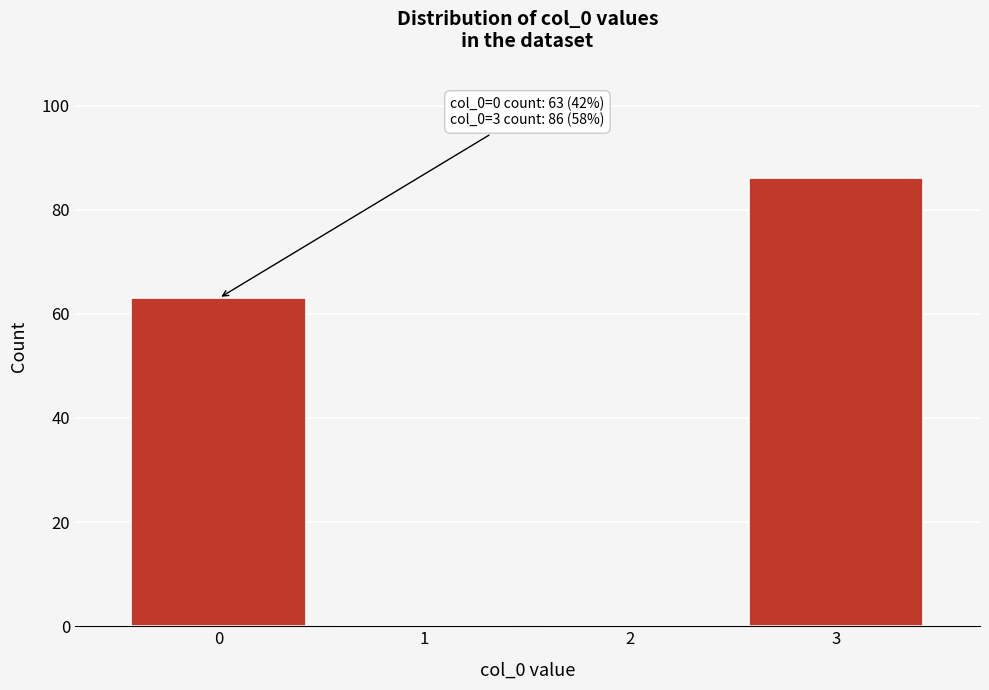

Reading left to right, list all the values displayed in this chart.

0=63	1=0	2=0	3=86